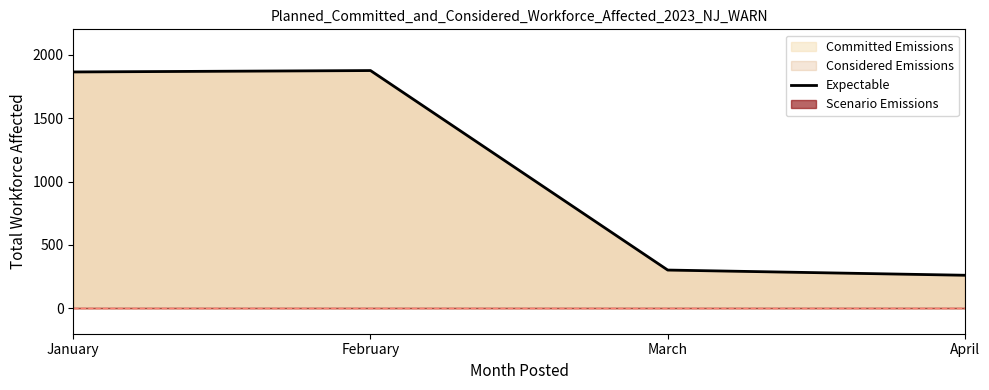

What is the sum of the values at April and February?

2136